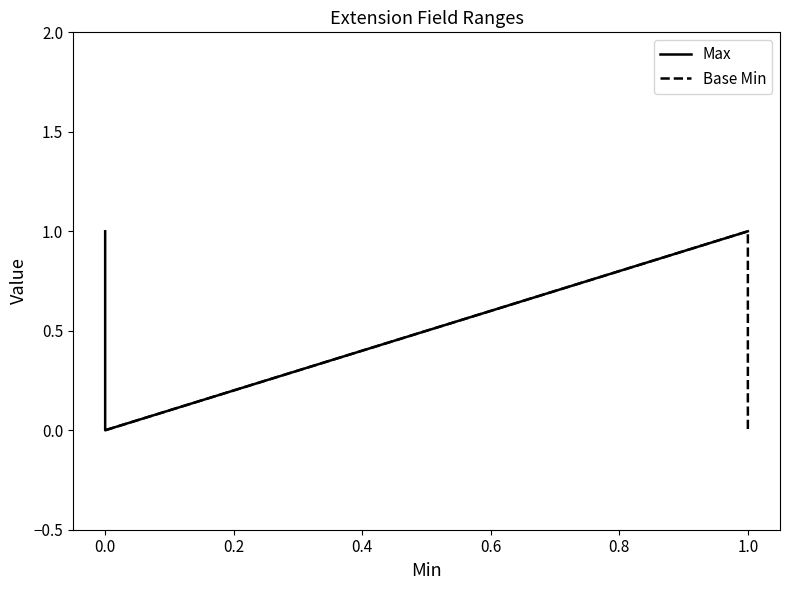

The value of Base Min at 1.0 is 0. True or false?

True